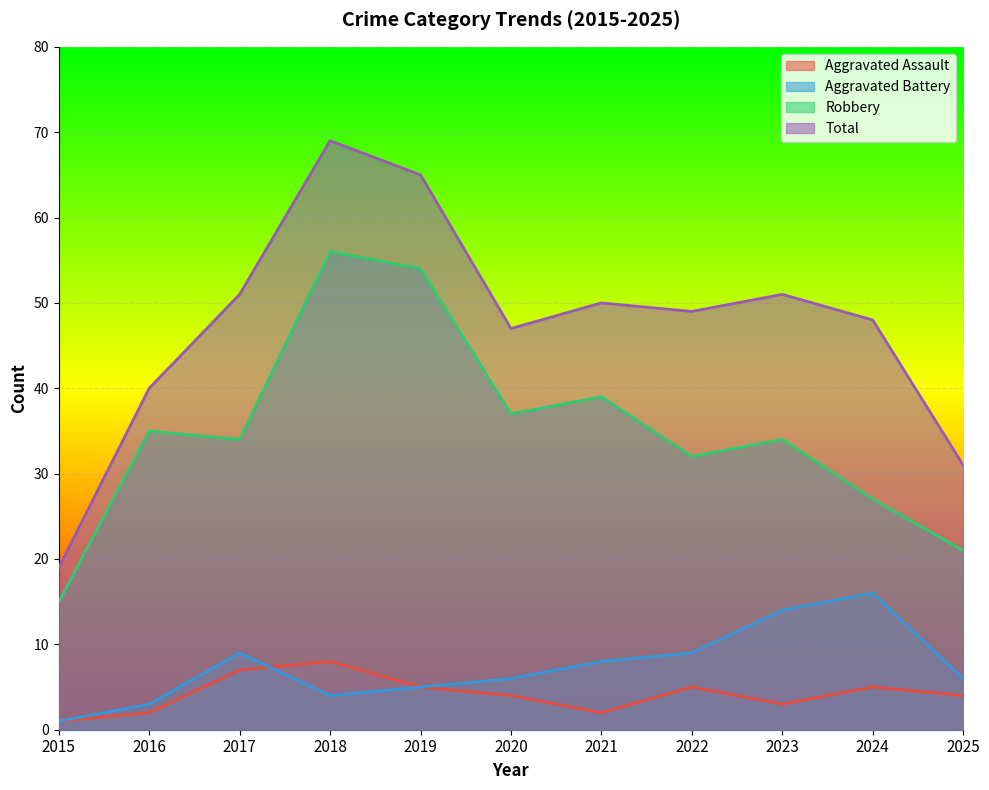

At which category does Total reach its first local peak?

2018